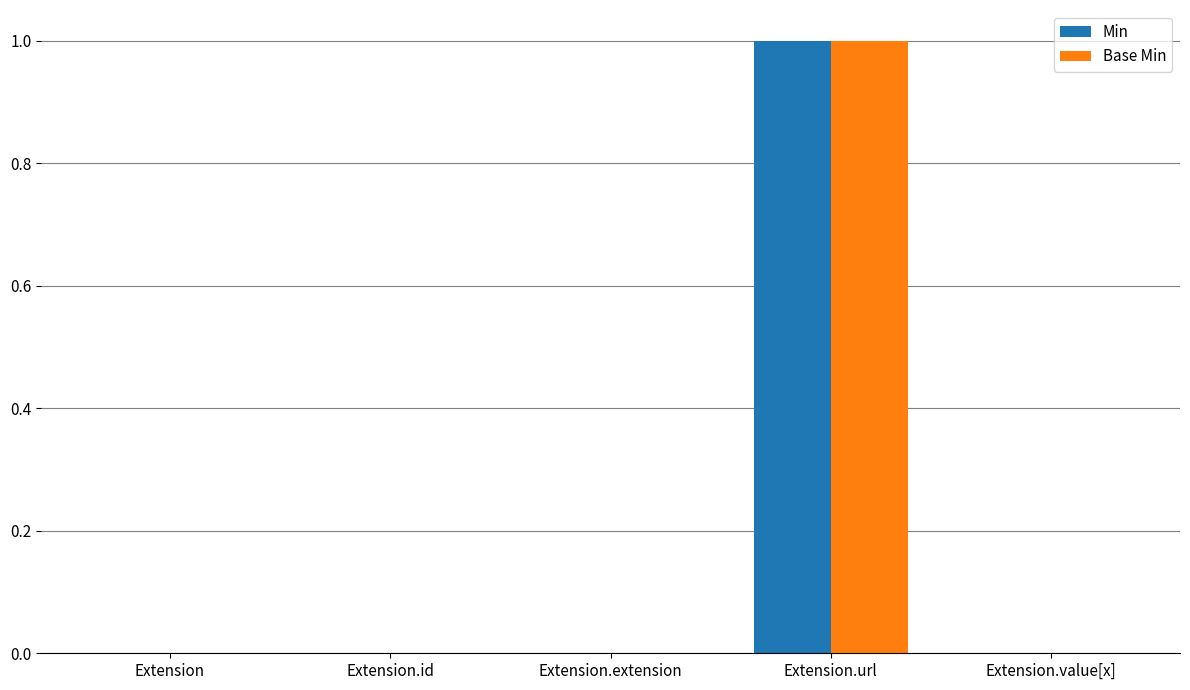

At which category is the sum across all series the highest?

Extension.url